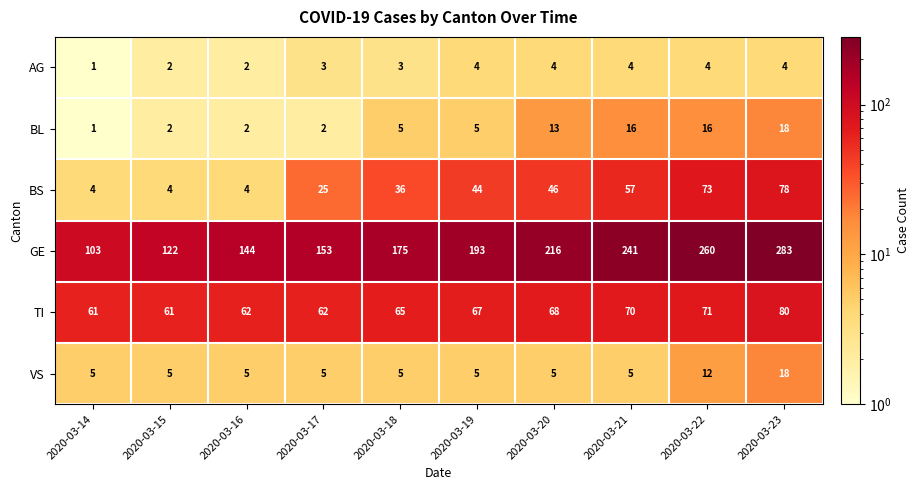

Which series changed the most between 2020-03-19 and 2020-03-22?

GE